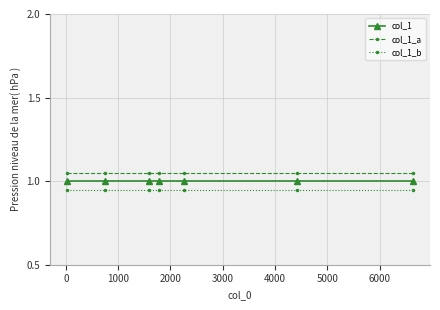

True or false: col_1_b and col_1_a intersect in this chart.

False